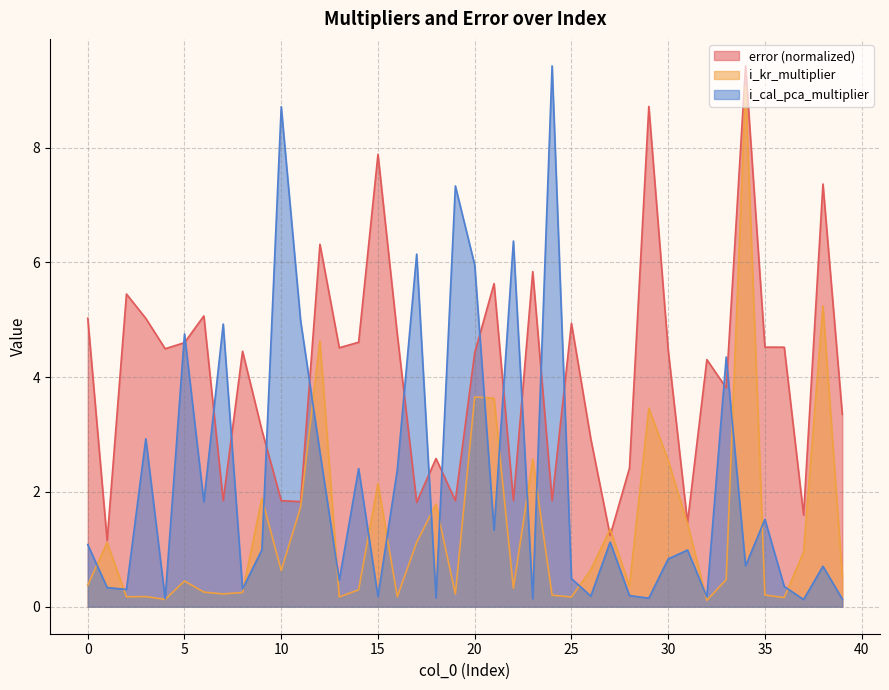

What is the smallest value displayed?

0.1